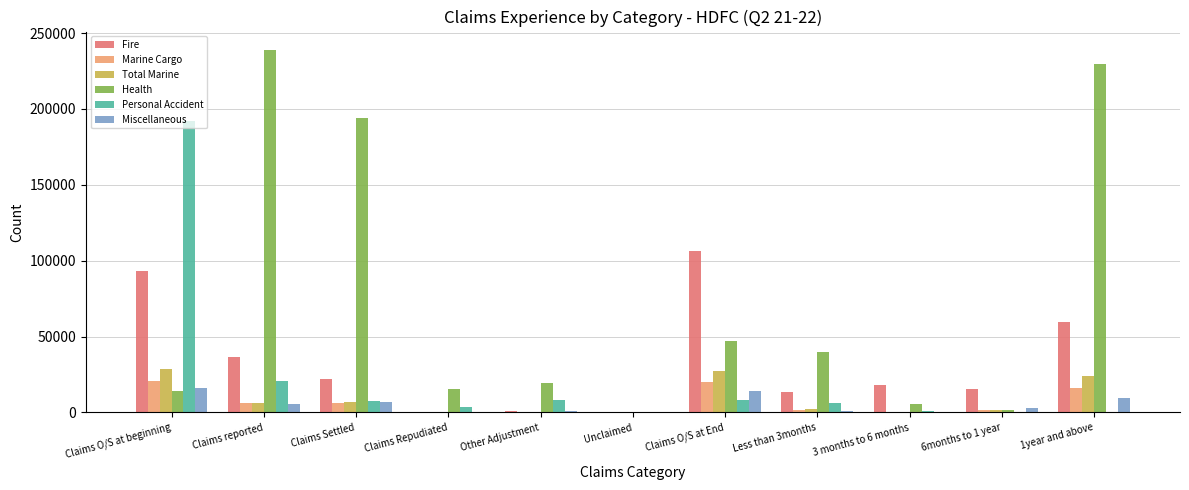

Where is Personal Accident nearest to the value 96013?

Claims reported